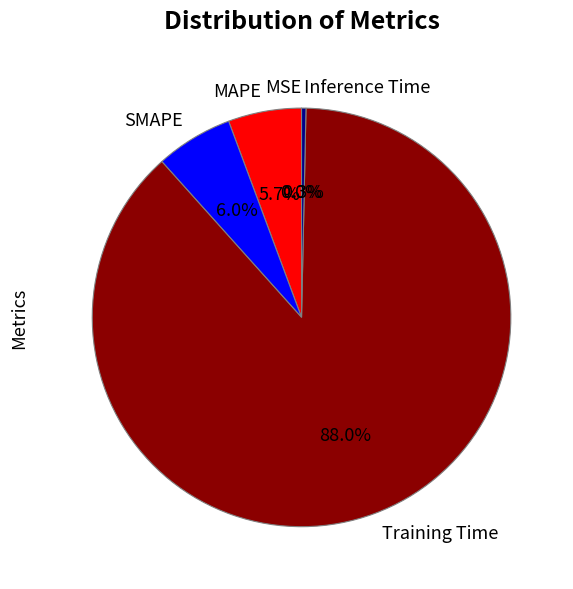

What is the largest slice in the pie chart?

Training Time